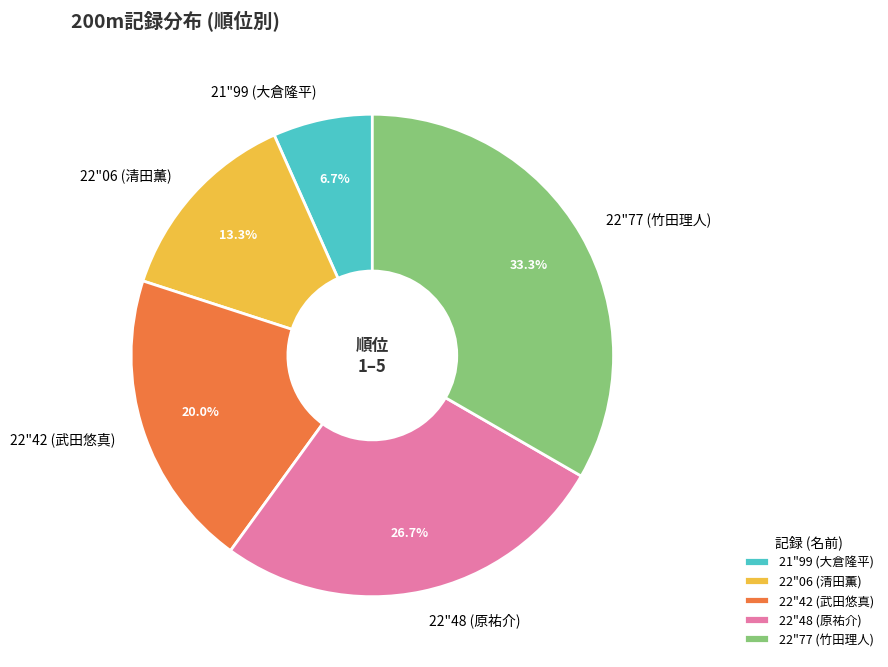

Combined, do 22"42 (武田悠真) and 22"77 (竹田理人) account for over 50%?

Yes